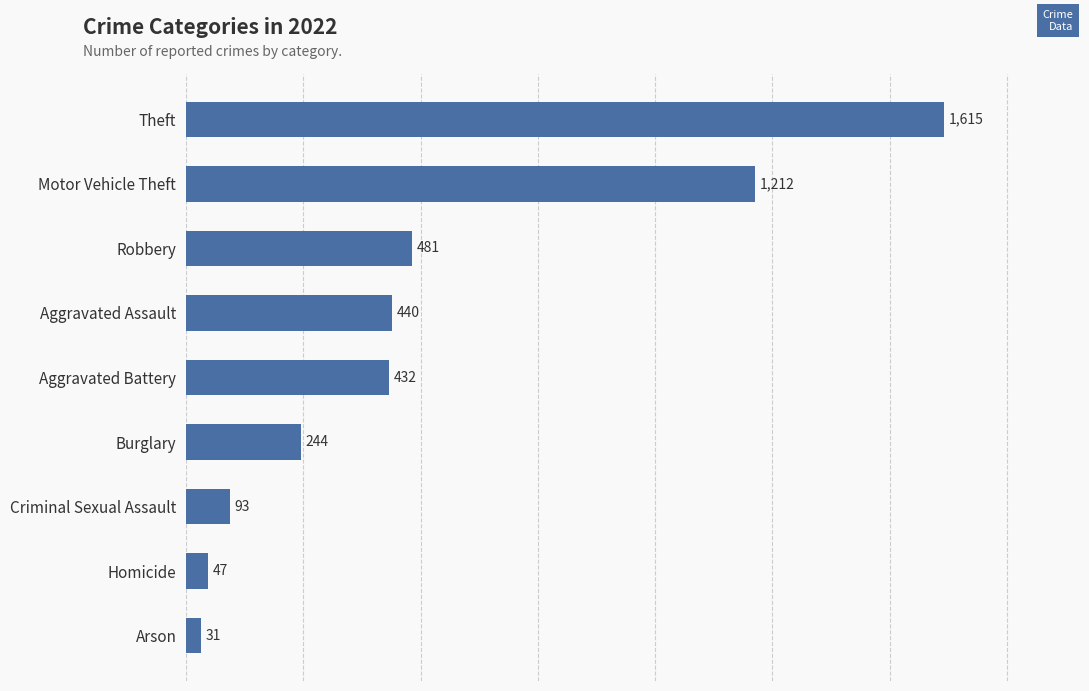

True or false: the data shows 481 at Robbery.

True